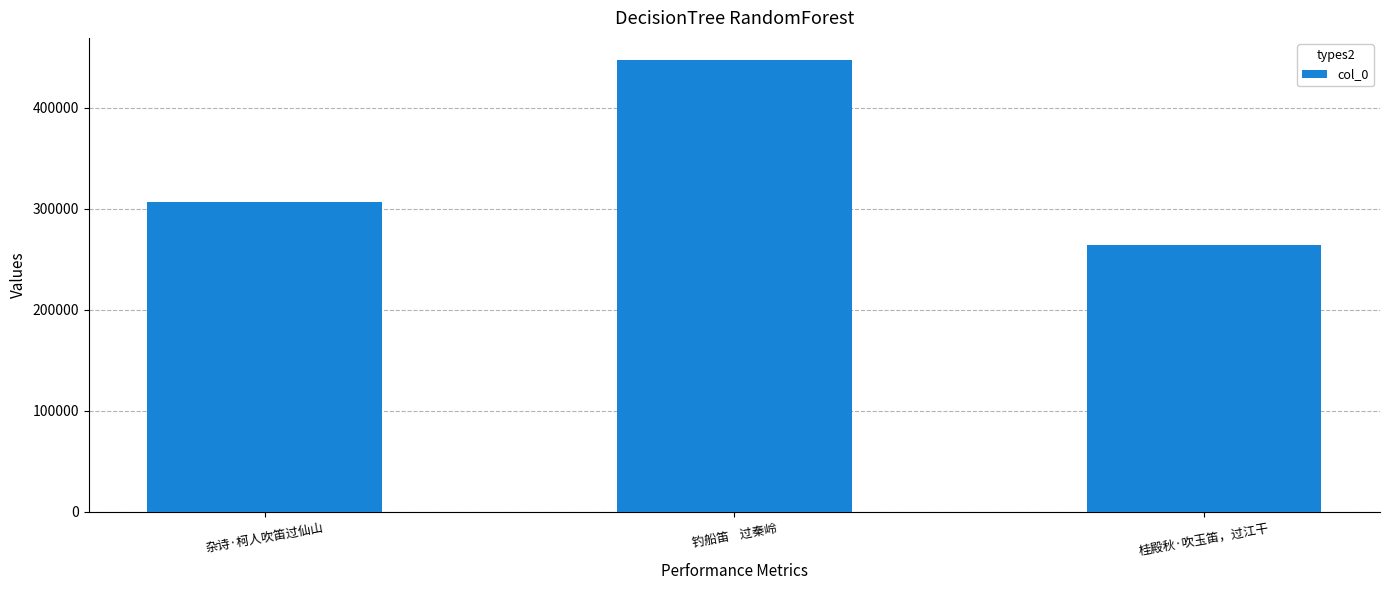

What is the sum of the values at 钓船笛    过秦岭 and 杂诗·柯人吹笛过仙山?

753875